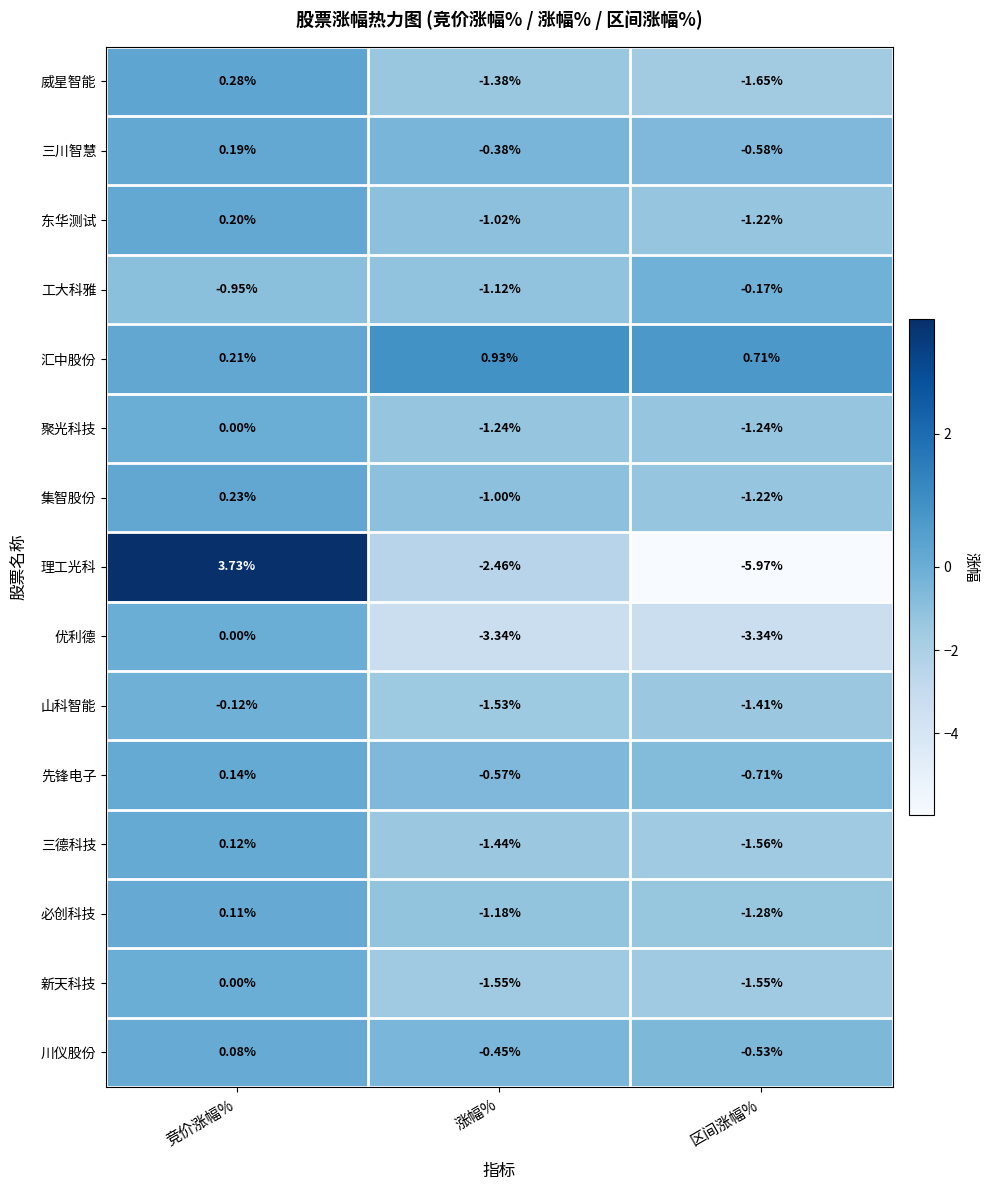

Where is 川仪股份 nearest to the value 0?

竞价涨幅%